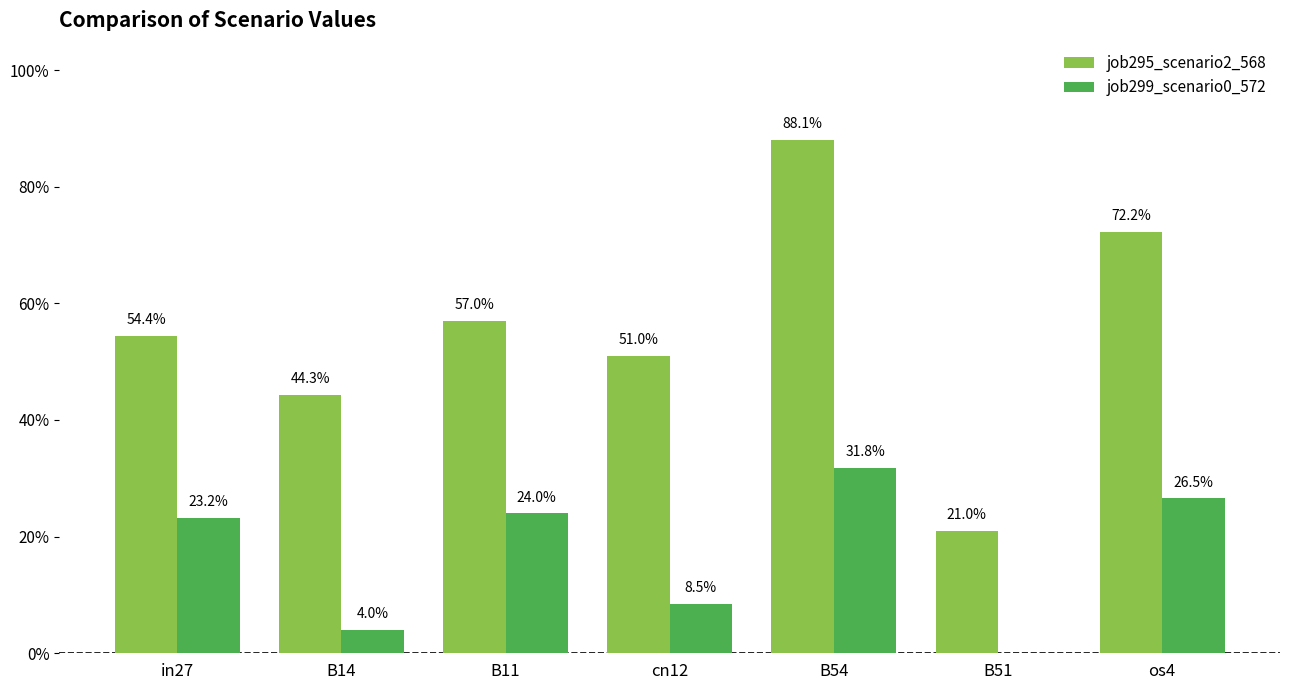

What is the lowest value of the job295_scenario2_568 series?

0.2